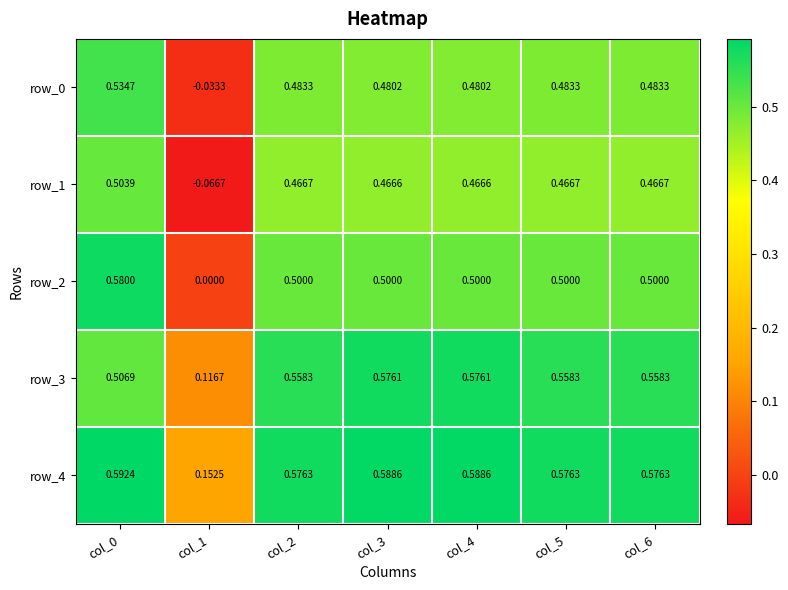

How many data points in row_1 are less than 0?

1